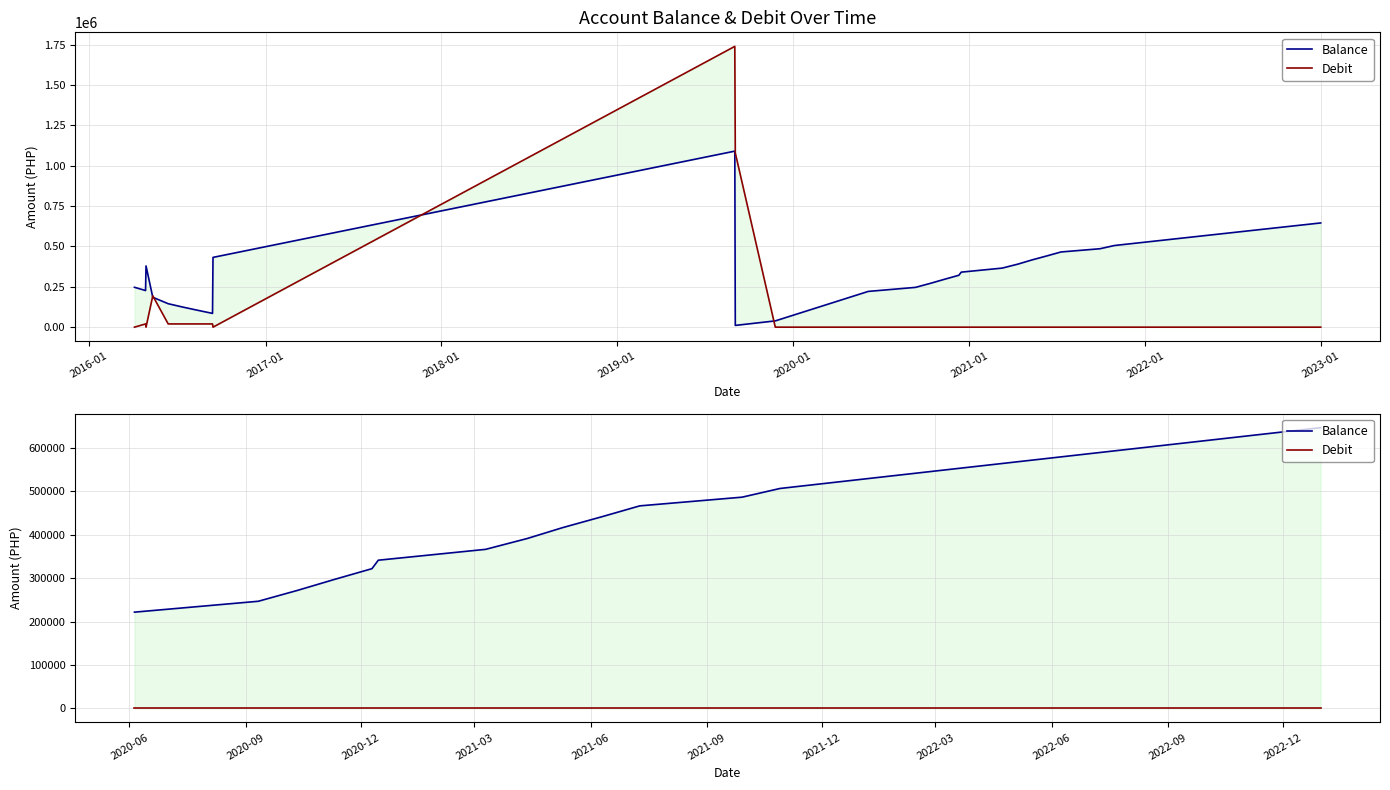

True or false: Debit and Balance cross at least once.

False